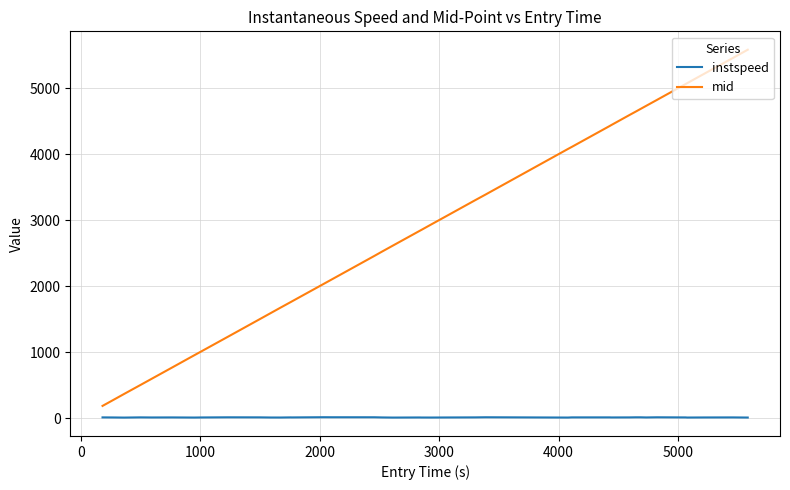

List the series in order of their peak value, lowest first.

instspeed, mid